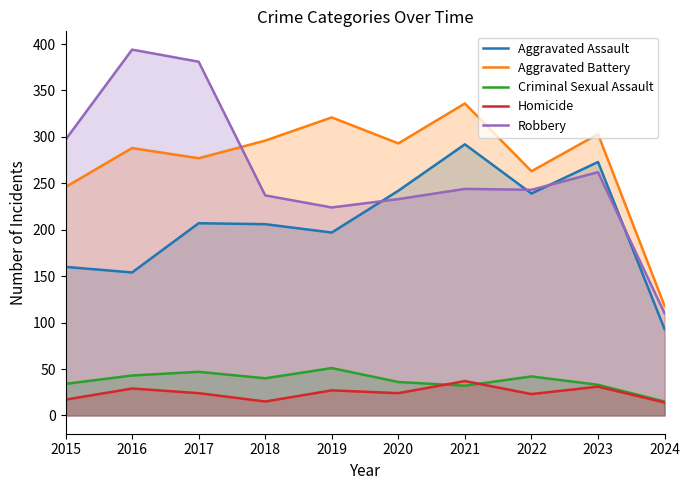

How many categories are shown in the chart?

10